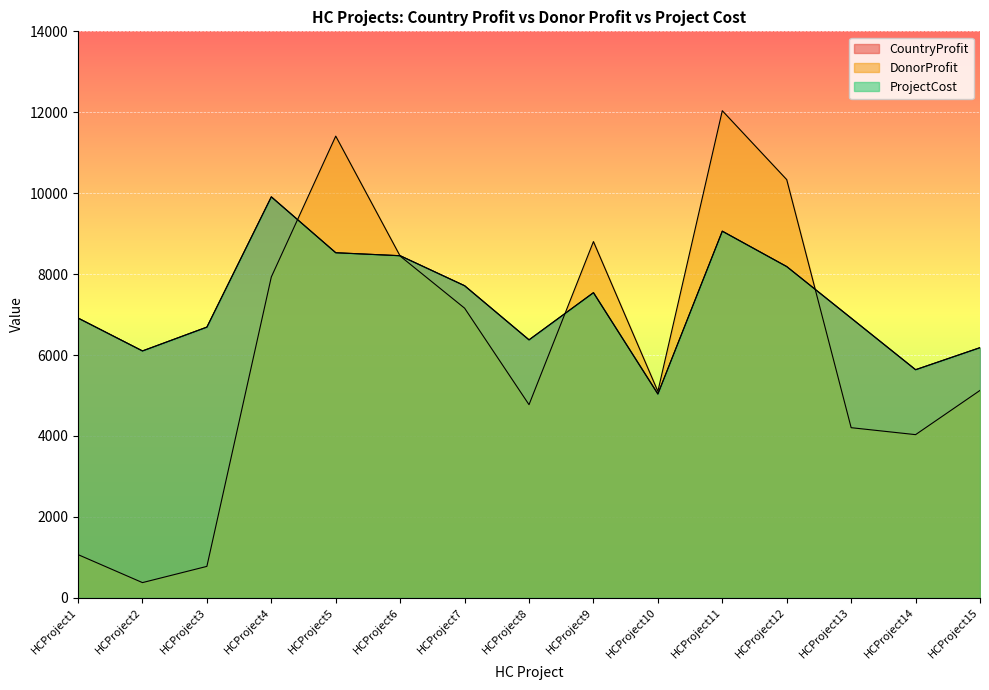

Reading left to right, extract all data points from this chart.

CountryProfit: HCProject1=6914	HCProject2=6101	HCProject3=6690	HCProject4=9909	HCProject5=8528	HCProject6=8454	HCProject7=7713	HCProject8=6375	HCProject9=7541	HCProject10=5037	HCProject11=9061	HCProject12=8186	HCProject13=6912	HCProject14=5637	HCProject15=6182
DonorProfit: HCProject1=1067	HCProject2=375	HCProject3=776	HCProject4=7929	HCProject5=11410	HCProject6=8445	HCProject7=7158	HCProject8=4773	HCProject9=8804	HCProject10=5102	HCProject11=12038	HCProject12=10335	HCProject13=4204	HCProject14=4032	HCProject15=5125
ProjectCost: HCProject1=6914	HCProject2=6101	HCProject3=6690	HCProject4=9909	HCProject5=8528	HCProject6=8454	HCProject7=7713	HCProject8=6375	HCProject9=7541	HCProject10=5037	HCProject11=9061	HCProject12=8186	HCProject13=6912	HCProject14=5637	HCProject15=6182